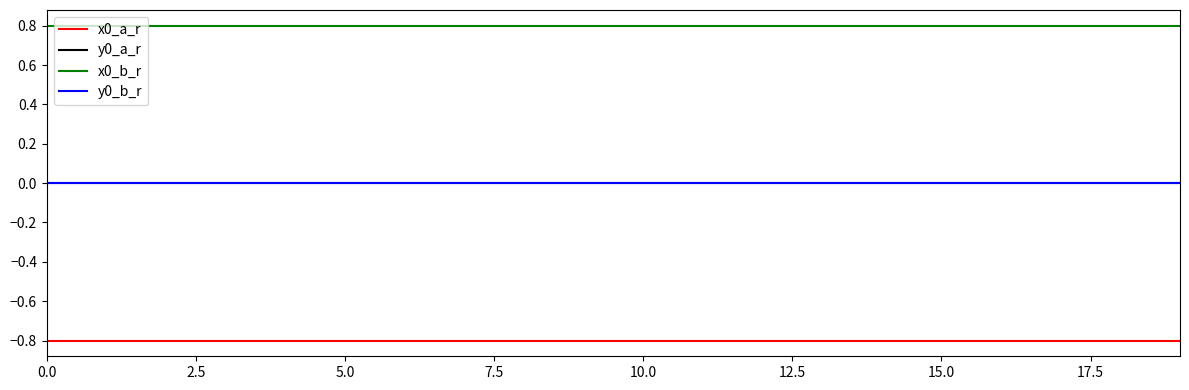

Reading left to right, list all the values displayed in this chart.

x0_a_r: -0.8	-0.8	-0.8	-0.8	-0.8	-0.8	-0.8	-0.8	-0.8	-0.8	-0.8	-0.8	-0.8	-0.8	-0.8	-0.8	-0.8	-0.8	-0.8	-0.8
y0_a_r: 0.0	0.0	0.0	0.0	0.0	0.0	0.0	0.0	0.0	0.0	0.0	0.0	0.0	0.0	0.0	0.0	0.0	0.0	0.0	0.0
x0_b_r: 0.8	0.8	0.8	0.8	0.8	0.8	0.8	0.8	0.8	0.8	0.8	0.8	0.8	0.8	0.8	0.8	0.8	0.8	0.8	0.8
y0_b_r: 0.0	0.0	0.0	0.0	0.0	0.0	0.0	0.0	0.0	0.0	0.0	0.0	0.0	0.0	0.0	0.0	0.0	0.0	0.0	0.0